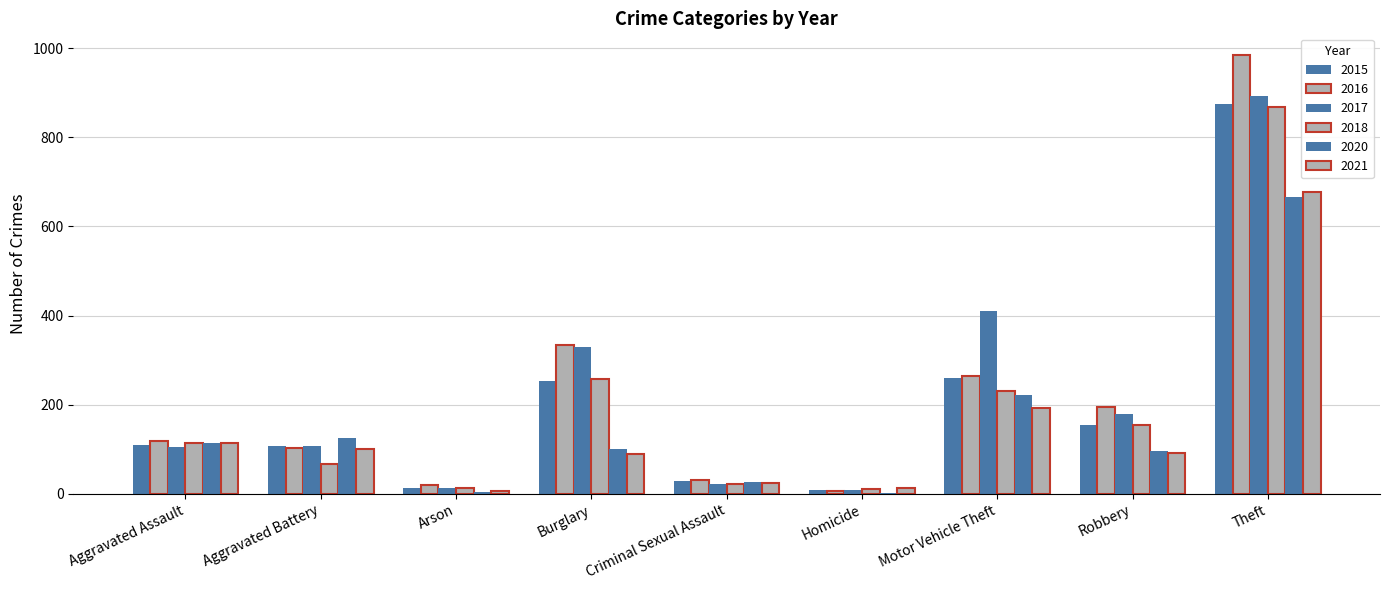

At which label is 2015 closest to 441?

Motor Vehicle Theft